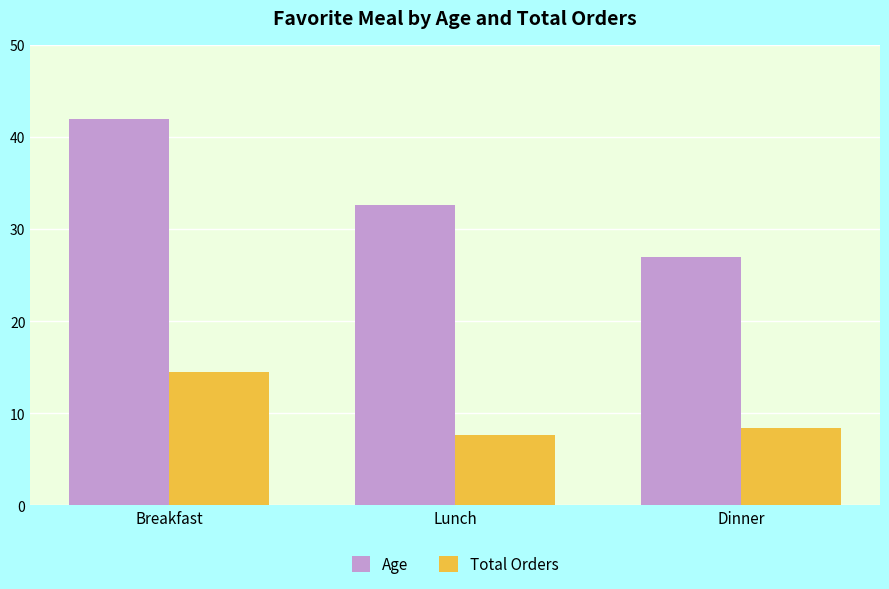

Are the bars horizontal?

No